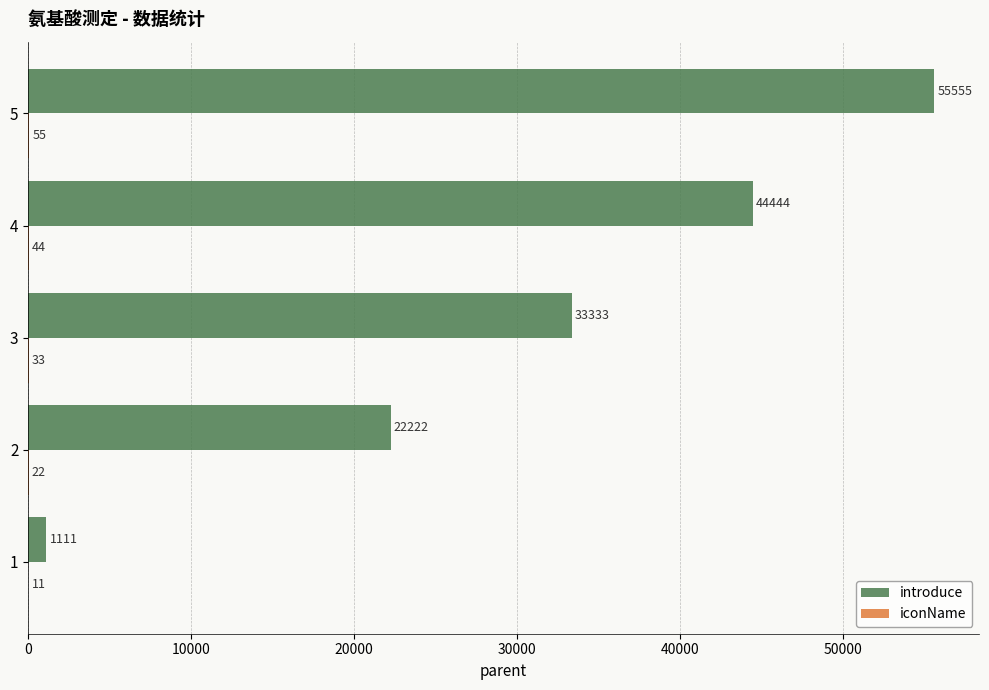

At which category is the sum across all series the highest?

5